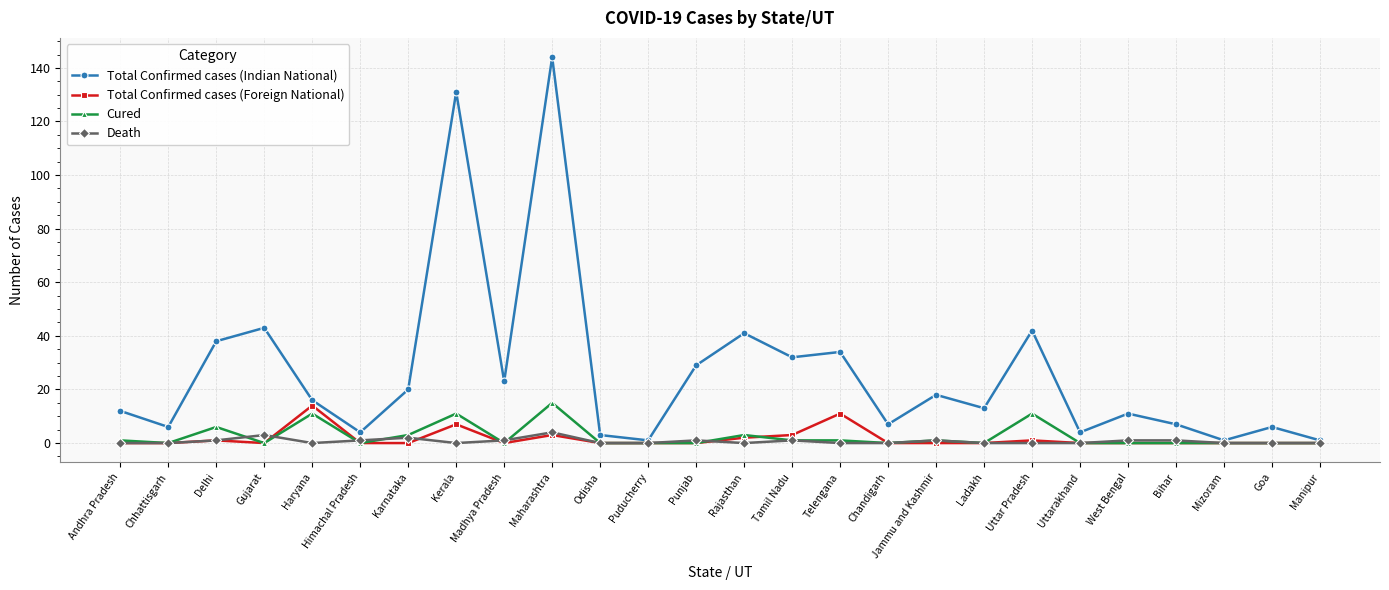

What is the difference between the highest and lowest values at Madhya Pradesh?

23